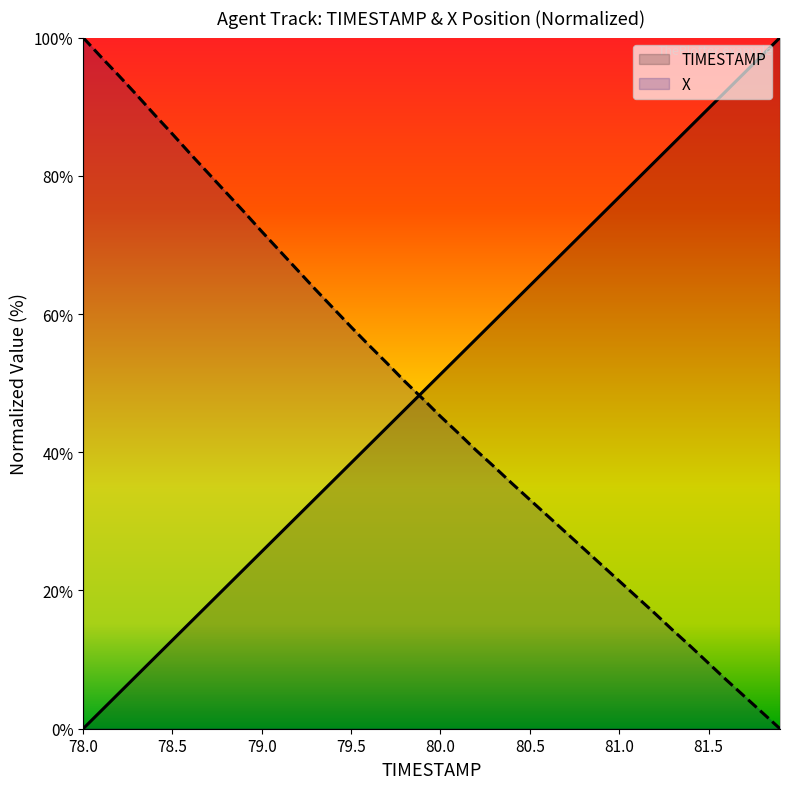

What are all the series names shown in the legend?

TIMESTAMP, X